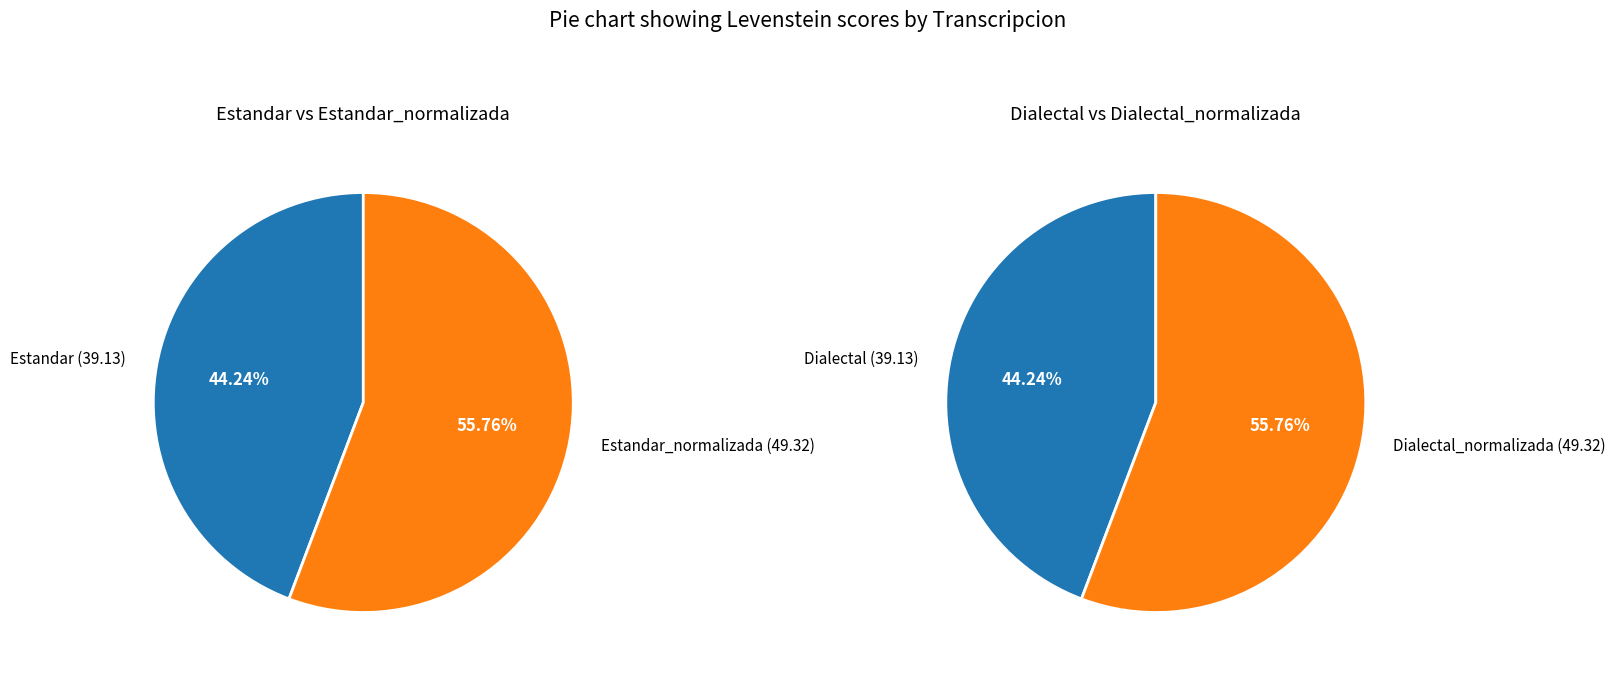

The Dialectal_normalizada slice represents 35% of the pie. True or false?

False